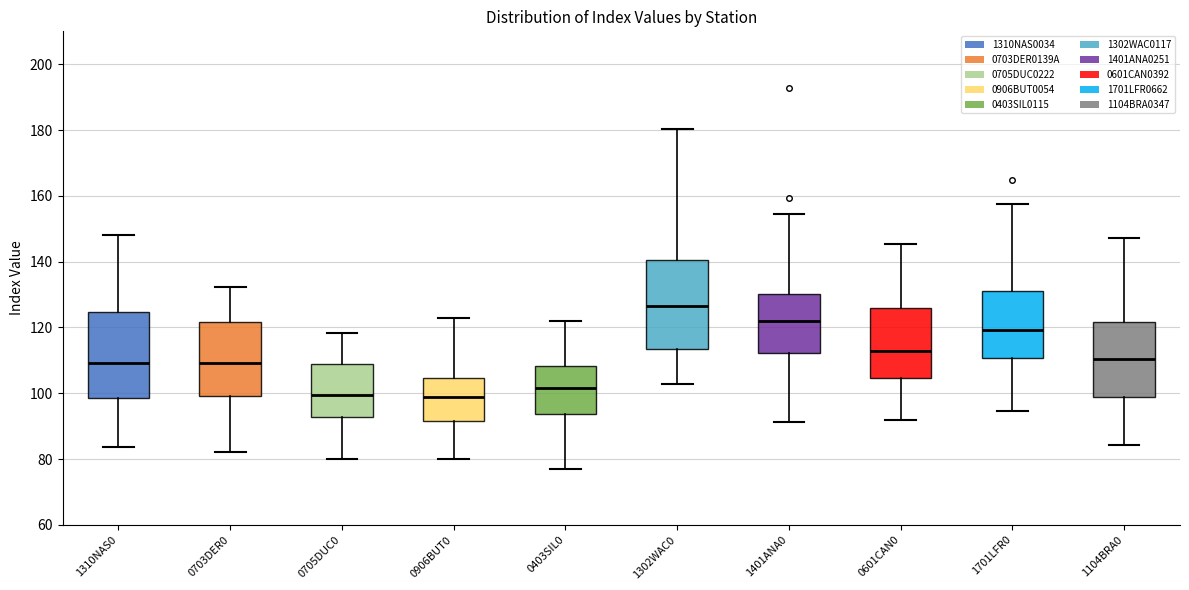

Where does the median line of the box for 1104BRA0 sit on the y-axis? The values are not printed on the chart, so give them approximately, as read against the axis.

110